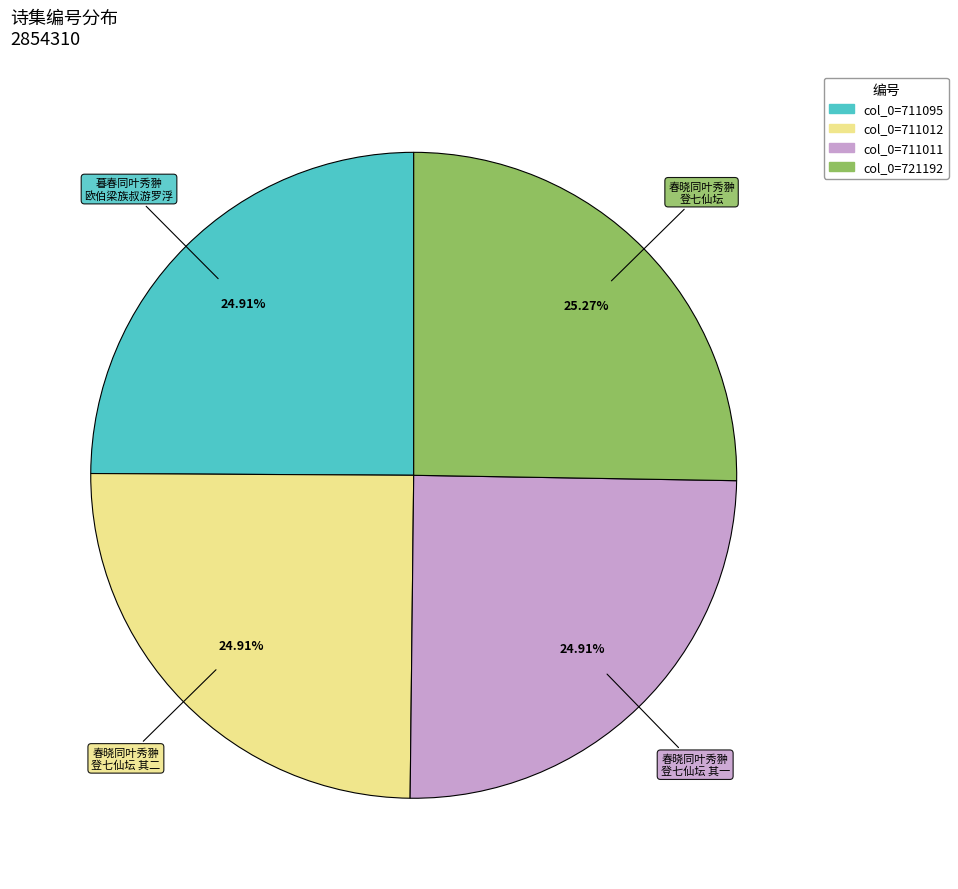

How many segments does this pie chart have?

4